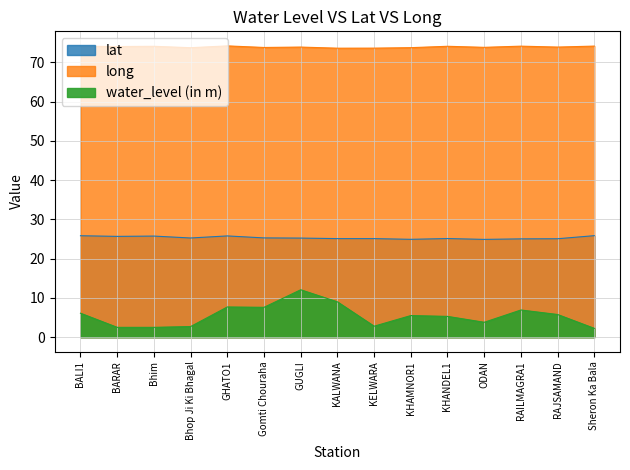

Does the chart display data point markers on the line(s)?

No